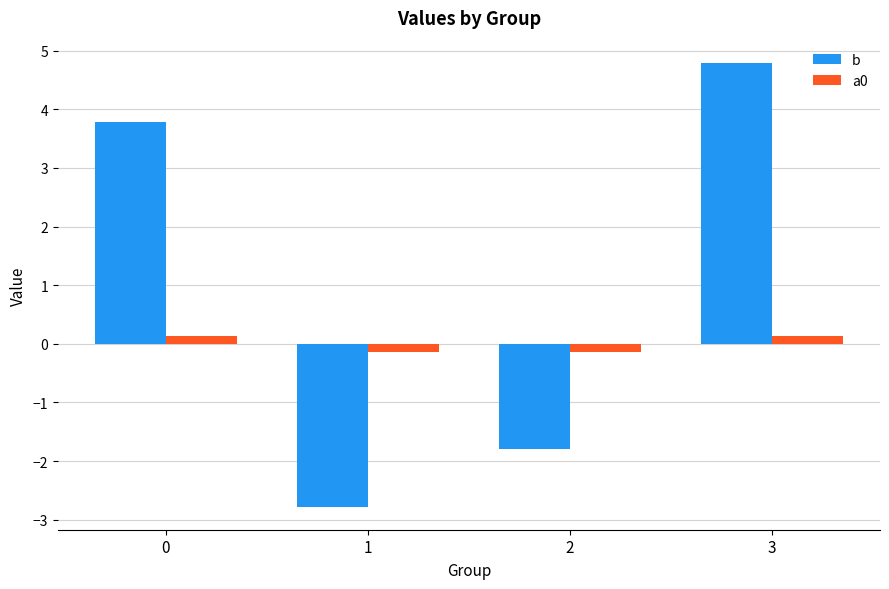

Which category has the lowest value in the b series?

1